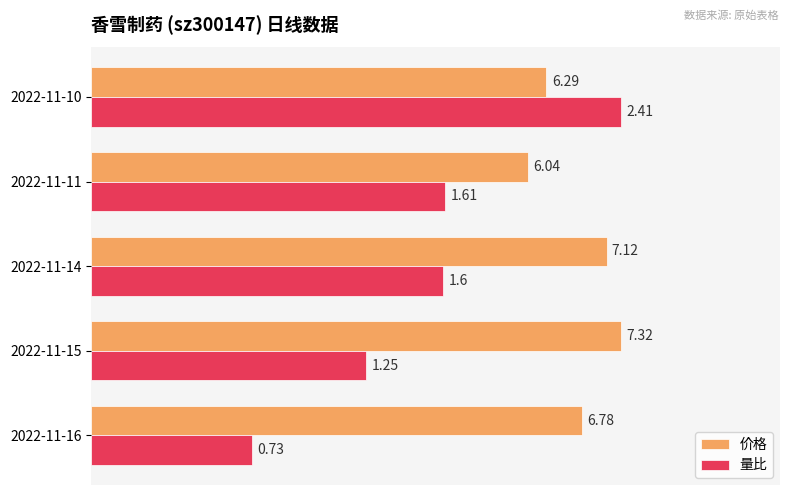

What are all the series names shown in the legend?

价格, 量比